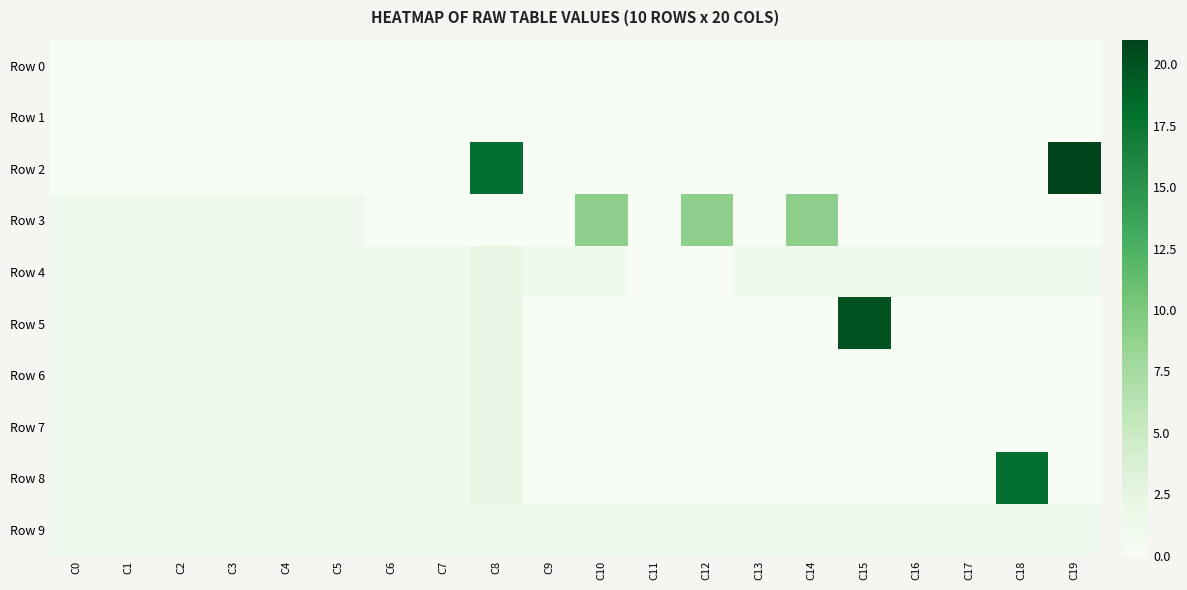

At how many categories does at least one series exceed 2?

7